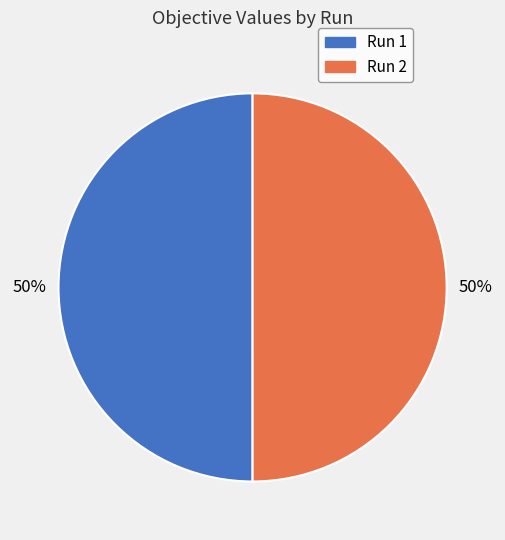

Do Run 1 and Run 2 together represent more than half of the pie?

Yes